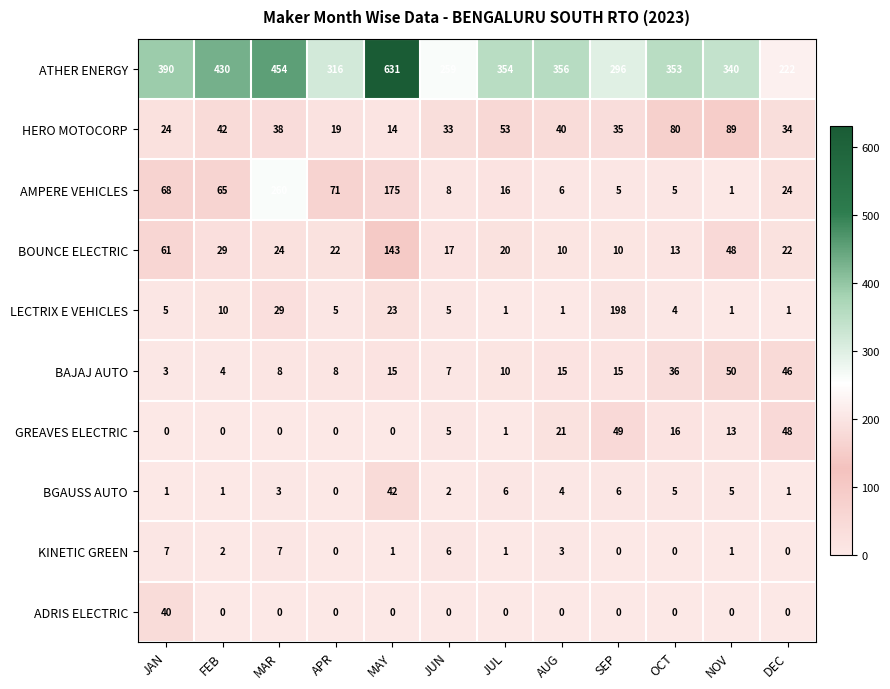

Rank the series by their maximum value, from highest to lowest.

ATHER ENERGY, AMPERE VEHICLES, LECTRIX E VEHICLES, BOUNCE ELECTRIC, HERO MOTOCORP, BAJAJ AUTO, GREAVES ELECTRIC, BGAUSS AUTO, ADRIS ELECTRIC, KINETIC GREEN